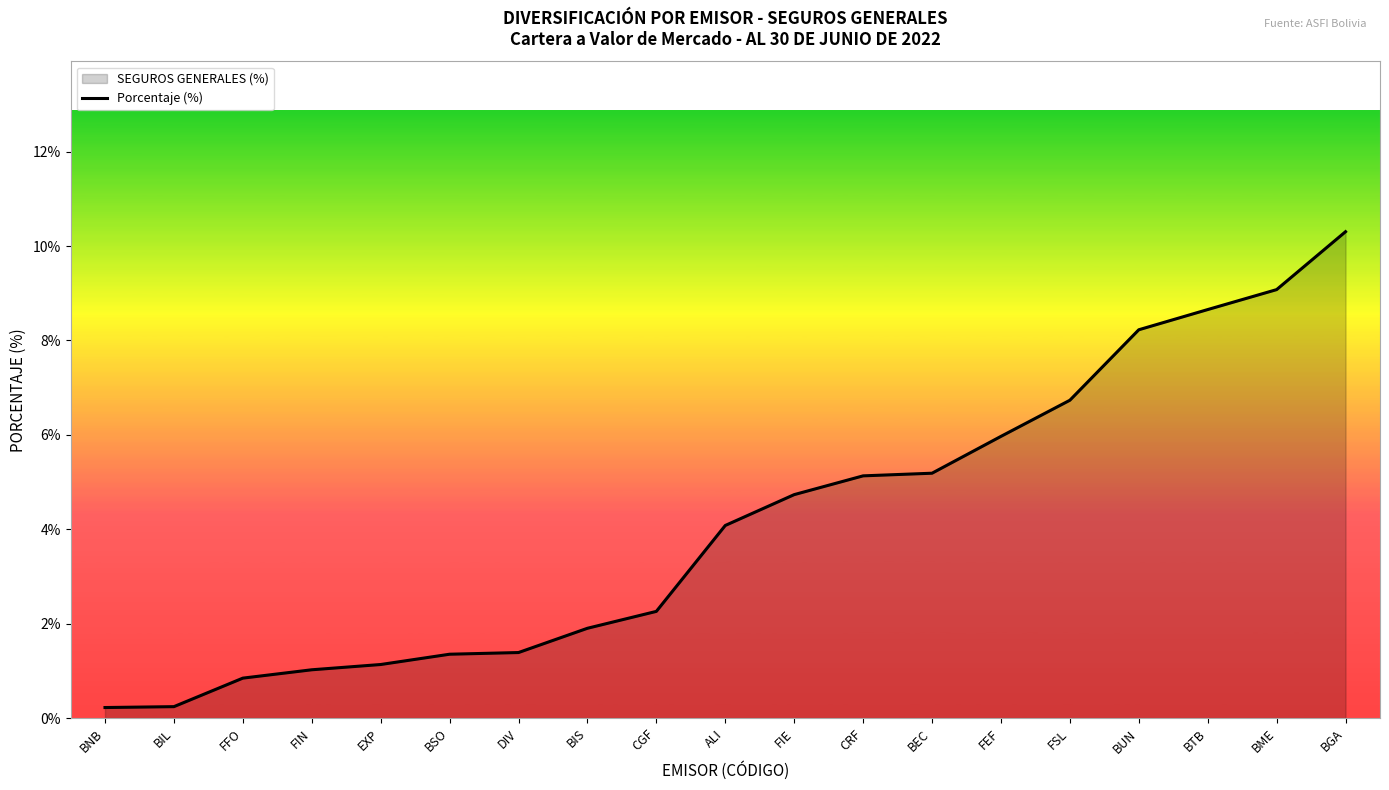

True or false: the data has more than 1 interior local peaks.

False